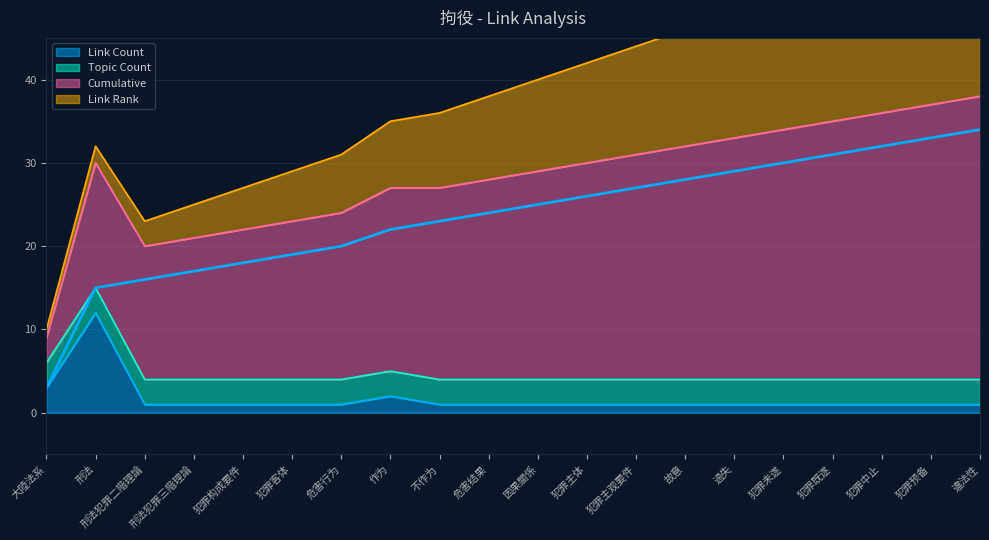

What is the smallest value displayed?

1